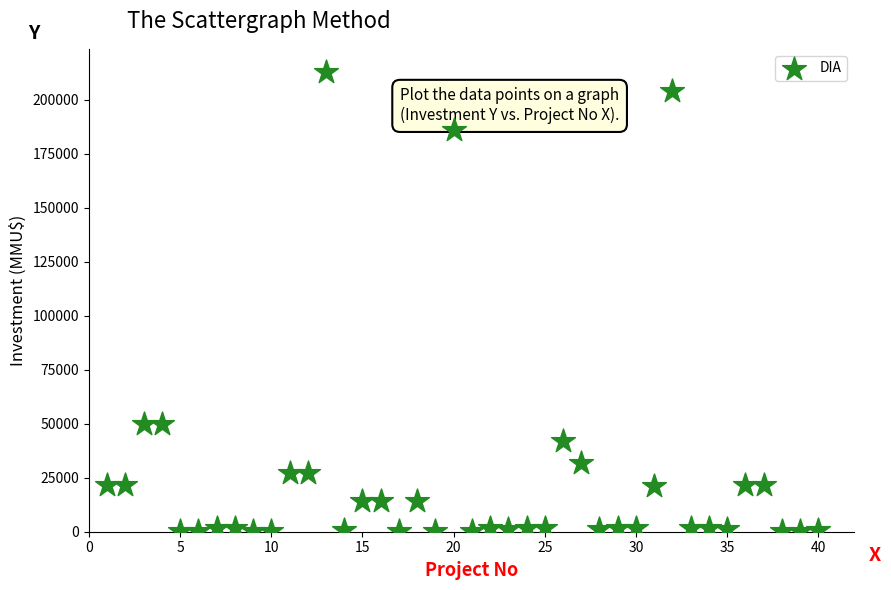

What is the range of Y values (max minus min)?

212800